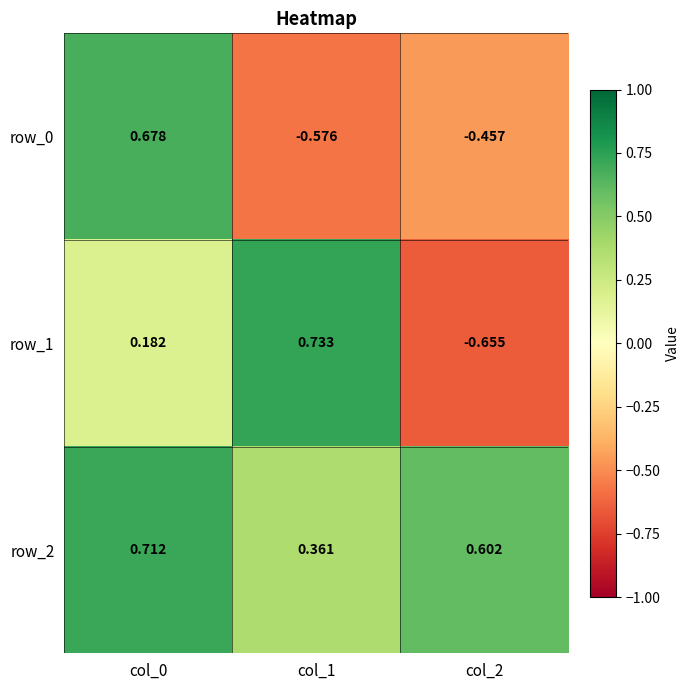

Count the number of categories in the chart.

3